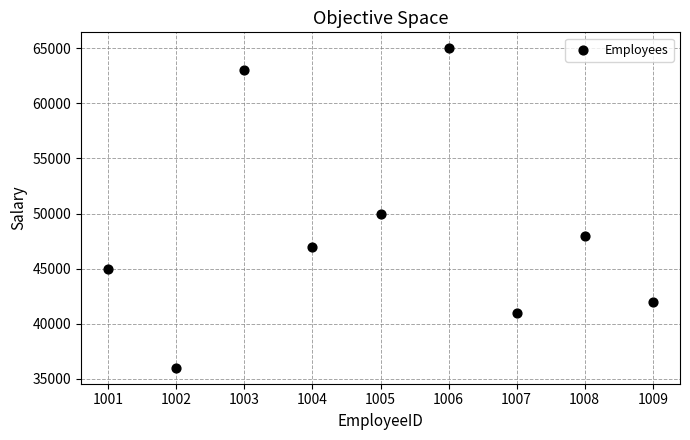

What Y value in the scatter plot is closest to 50500?

50000